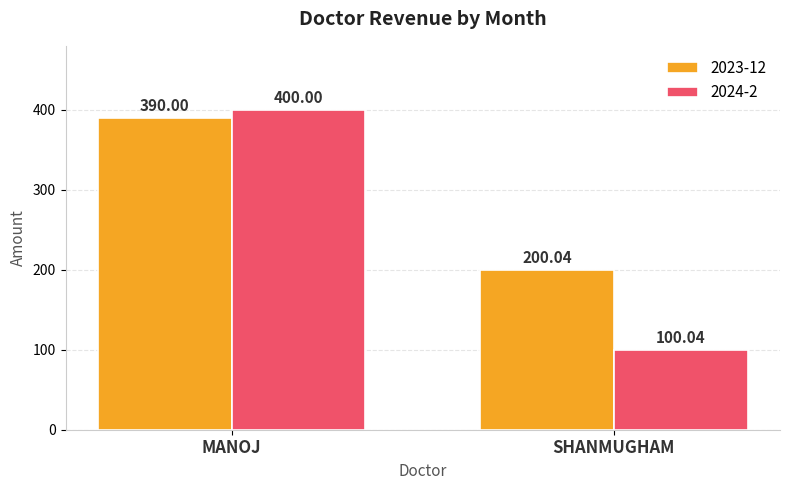

Which series has the widest spread of values?

2024-2